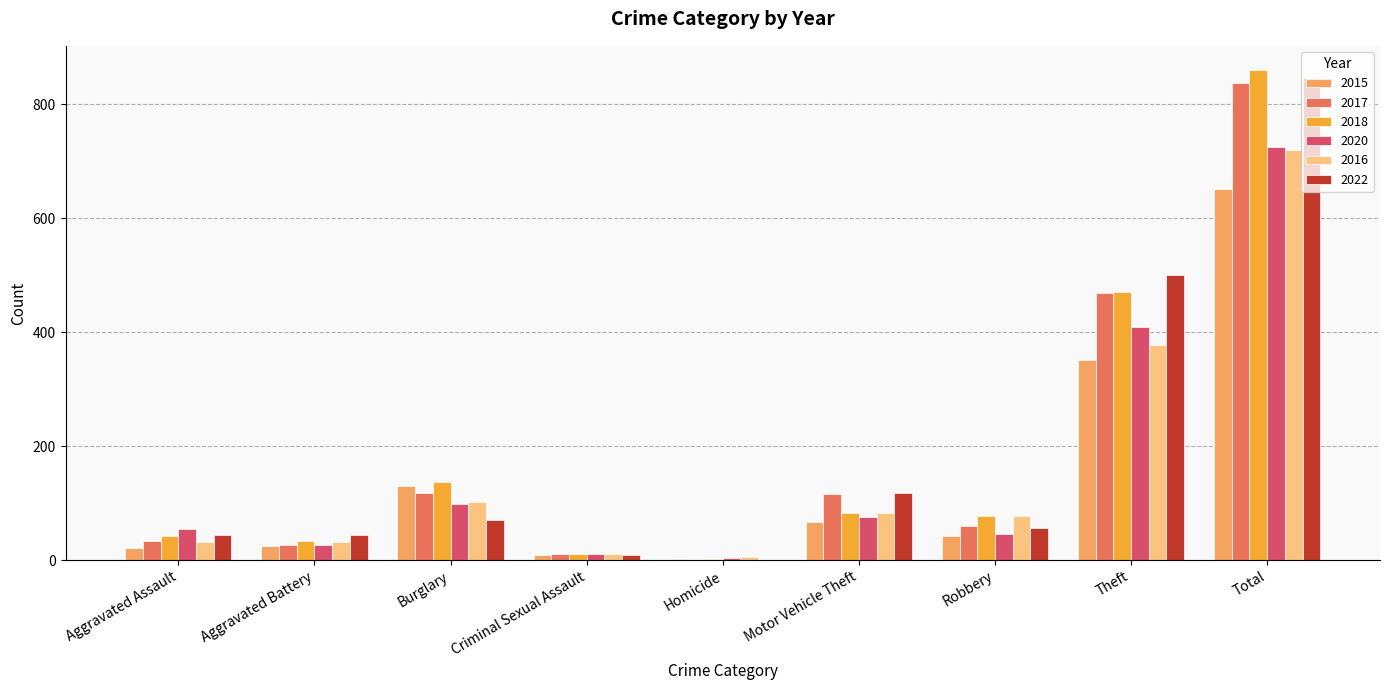

What is the sum of the 2022 values at Theft and Aggravated Assault?

544